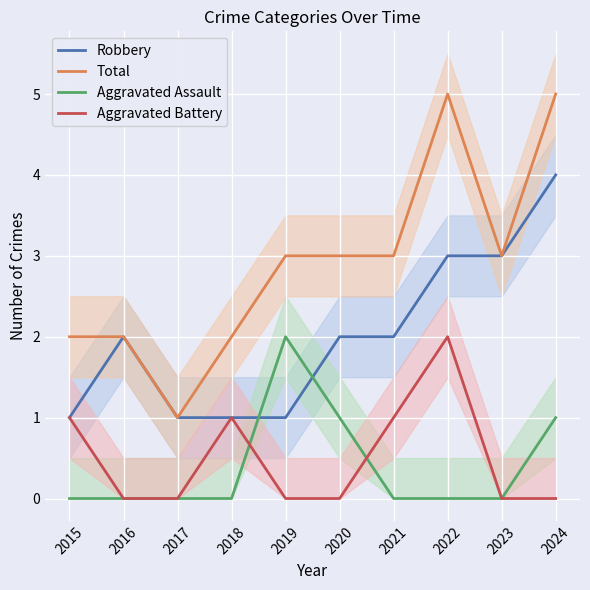

What are all the series names shown in the legend?

Robbery, Total, Aggravated Assault, Aggravated Battery